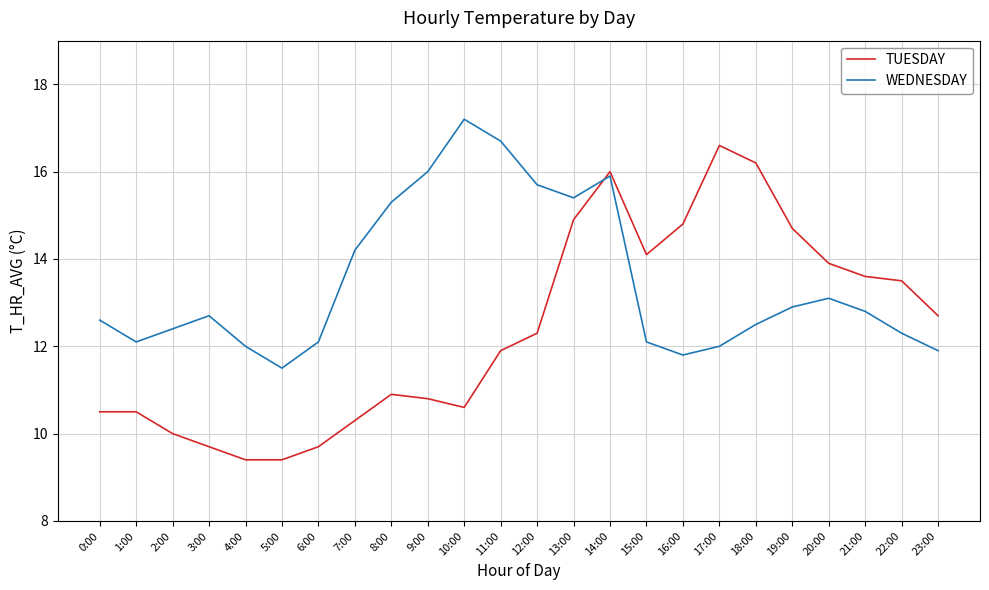

How many categories are shown in the chart?

24